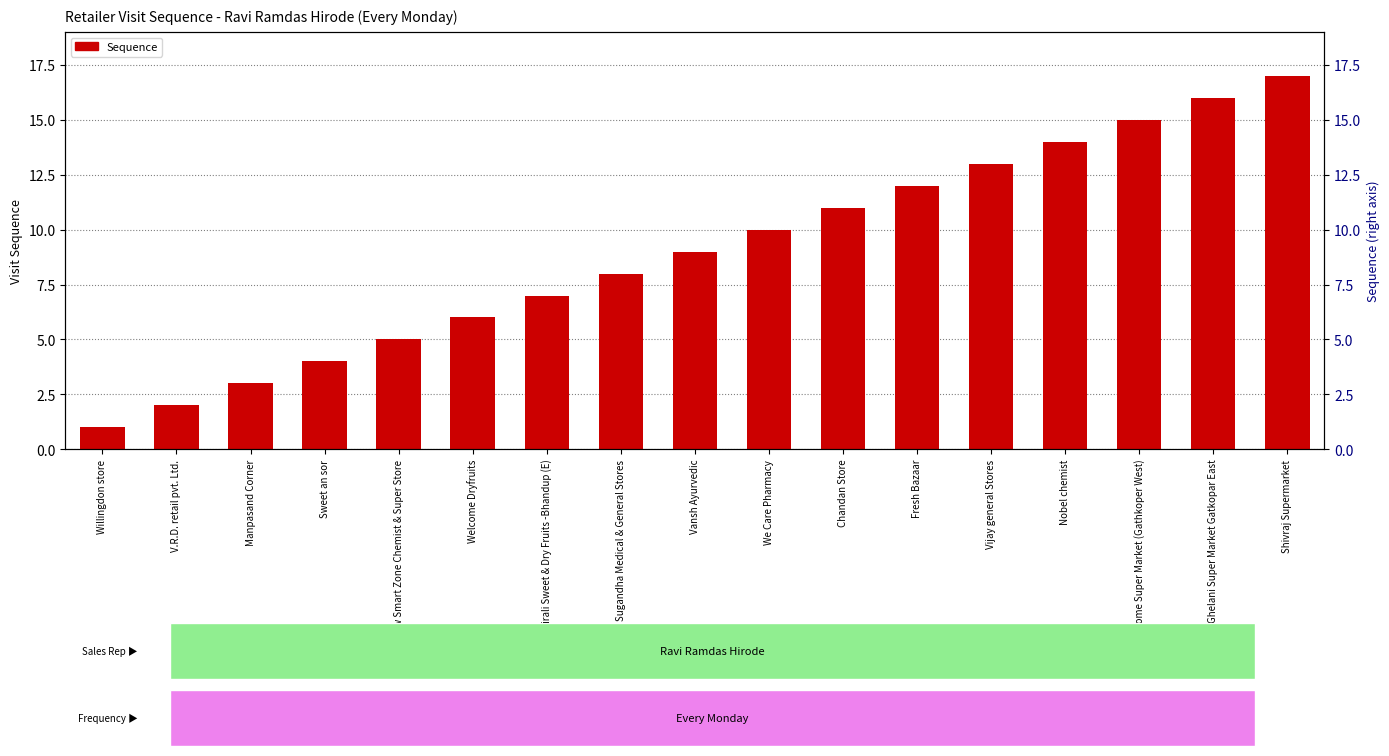

At which label does the data first exceed 9?

We Care Pharmacy